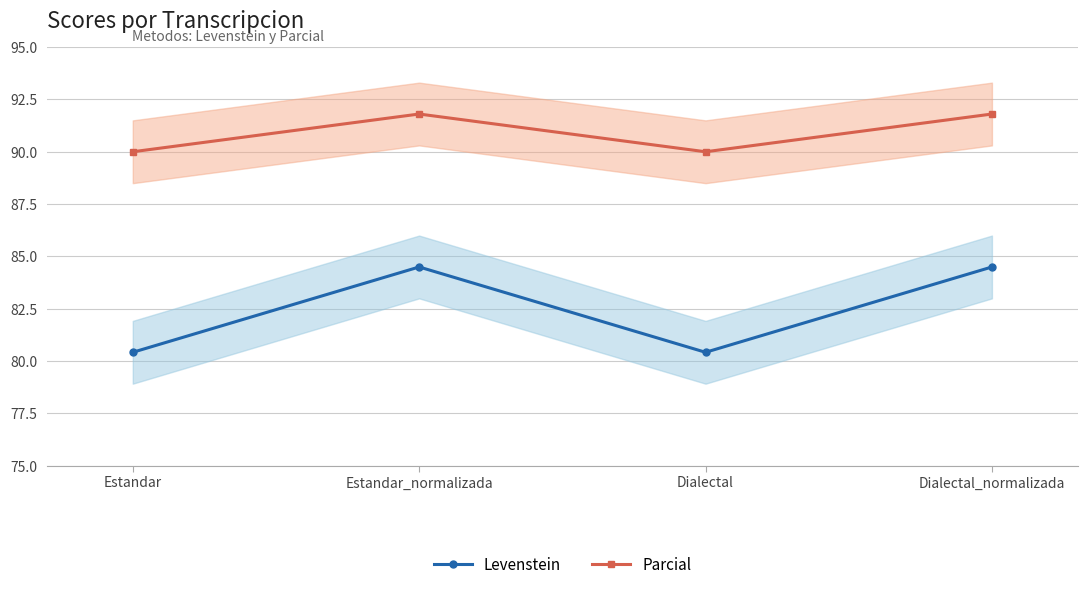

List the labels in order of Levenstein value, smallest first.

Estandar, Dialectal, Estandar_normalizada, Dialectal_normalizada